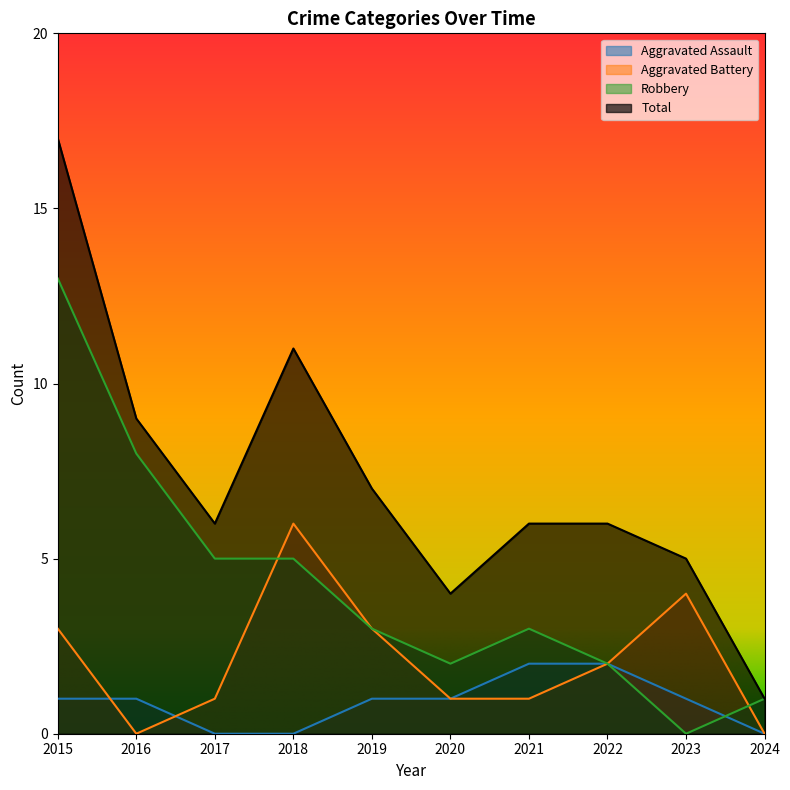

Is it true that Total equals 6 at 2022?

True